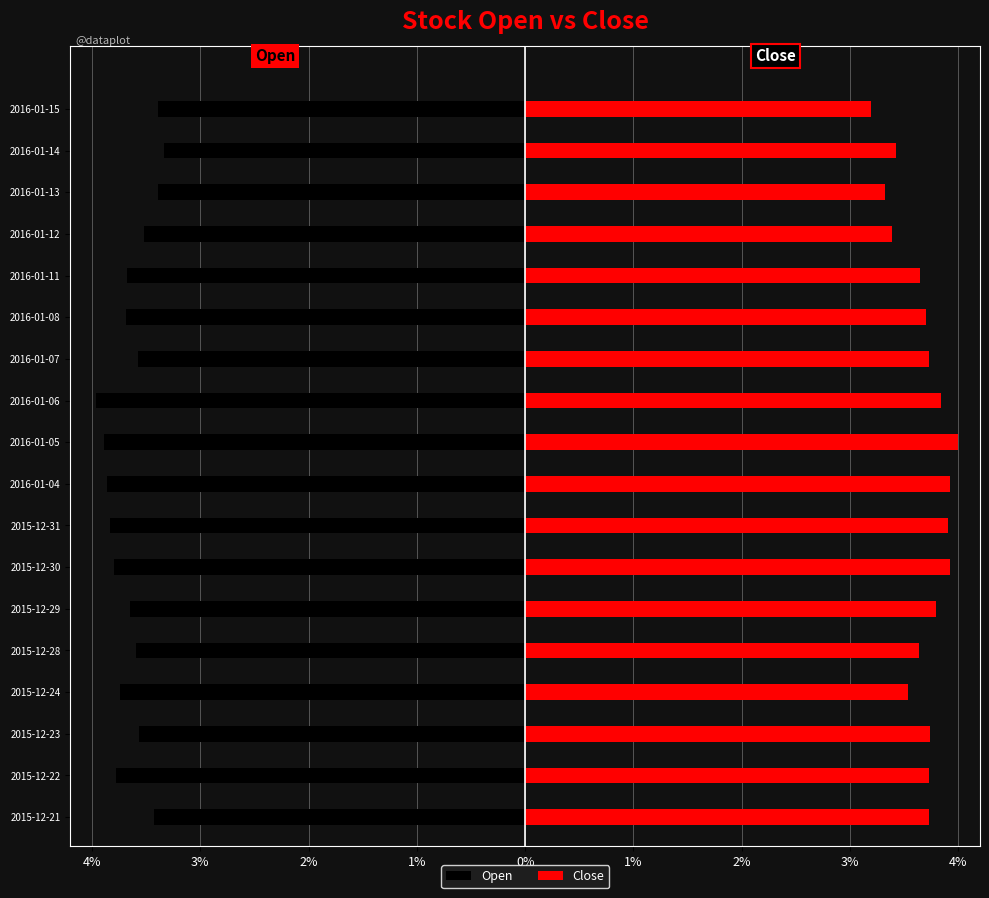

Which series has the largest total across all categories?

Close